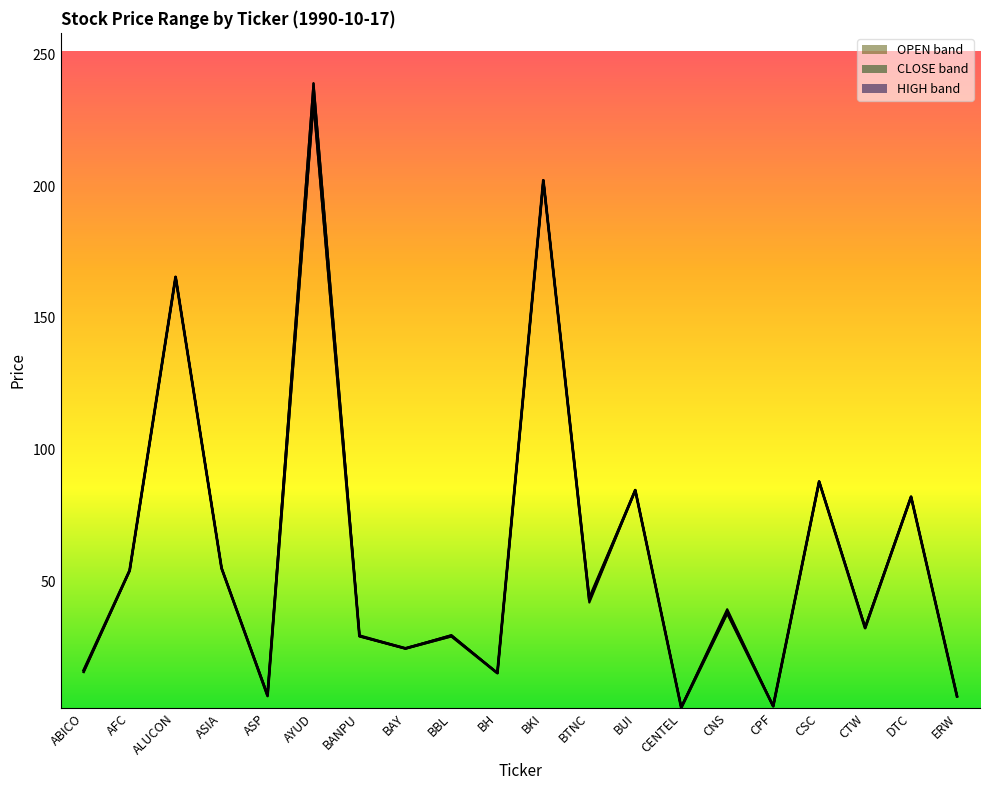

What is the label of the 16th point from the left?

CPF